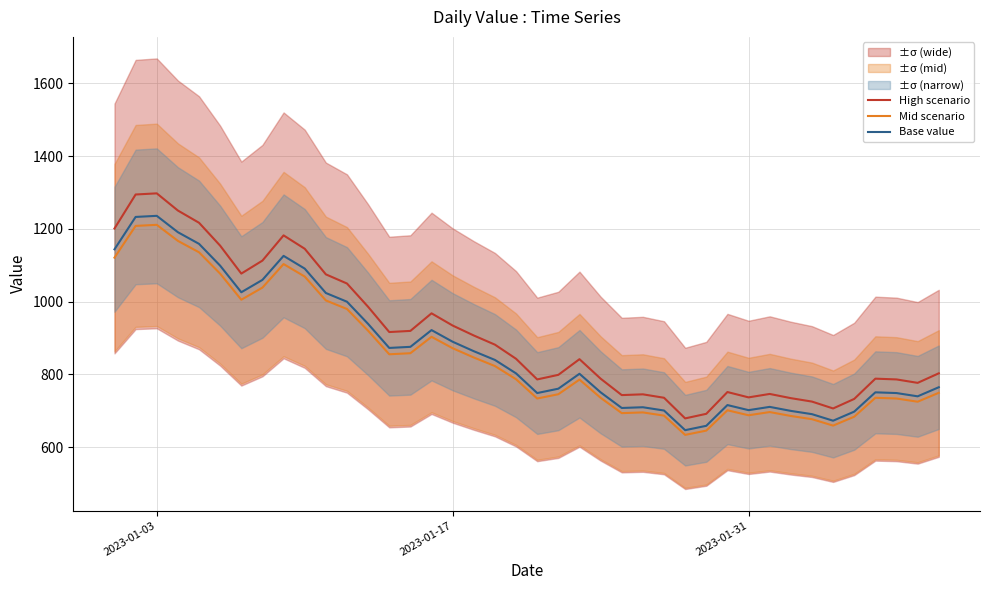

Reading right to left, list all the values displayed in this chart.

High scenario: 803.2	777.0	786.5	788.6	732.9	706.6	725.6	735.0	746.6	737.1	751.8	692.0	679.4	736.1	745.5	743.4	788.6	842.1	799.1	786.5	843.2	882.0	907.2	934.5	968.1	919.8	916.7	986.0	1050.0	1075.2	1145.5	1182.3	1113.0	1077.3	1154.0	1217.0	1250.5	1297.8	1294.7	1201.2
Mid scenario: 749.7	725.2	734.0	736.0	684.0	659.5	677.2	686.0	696.8	688.0	701.7	645.8	634.1	687.0	695.8	693.8	736.0	786.0	745.8	734.0	786.9	823.2	846.7	872.2	903.6	858.5	855.5	920.2	980.0	1003.5	1069.2	1103.5	1038.8	1005.5	1077.0	1135.8	1167.2	1211.3	1208.3	1121.1
Base value: 765.0	740.0	749.0	751.0	698.0	673.0	691.0	700.0	711.0	702.0	716.0	659.0	647.0	701.0	710.0	708.0	751.0	802.0	761.0	749.0	803.0	840.0	864.0	890.0	922.0	876.0	873.0	939.0	1000.0	1024.0	1091.0	1126.0	1060.0	1026.0	1099.0	1159.0	1191.0	1236.0	1233.0	1144.0